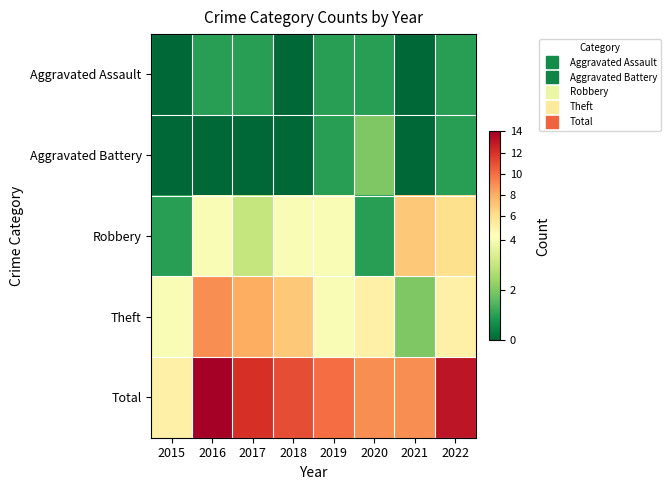

Between 2022 and 2016, which is larger?

2022